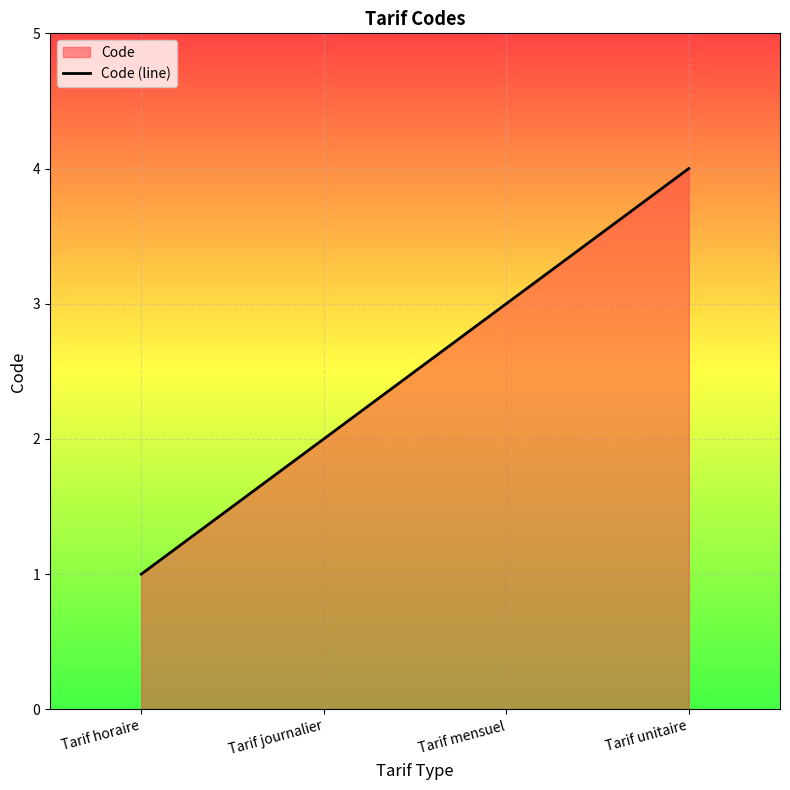

What is the greatest value displayed?

4